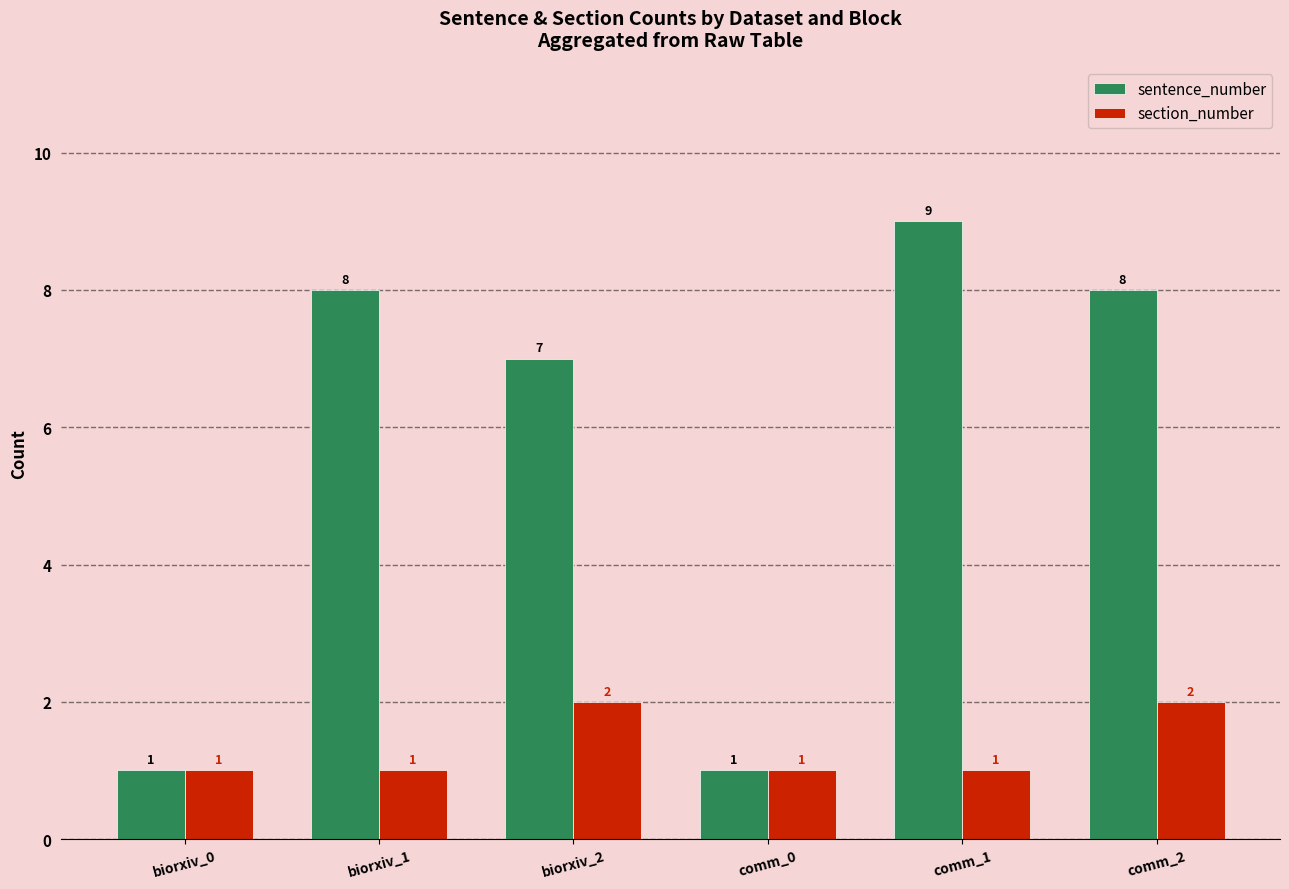

Are the bars grouped side by side (vs. stacked)?

Yes